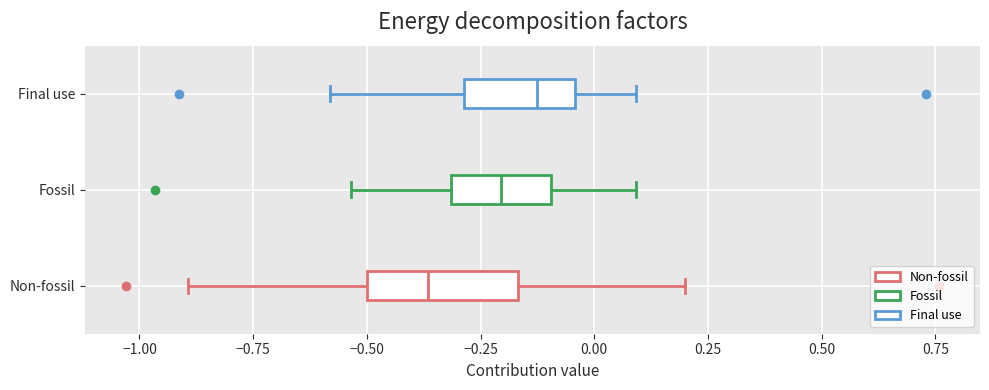

Which box's median line is the furthest to the right?

Final use